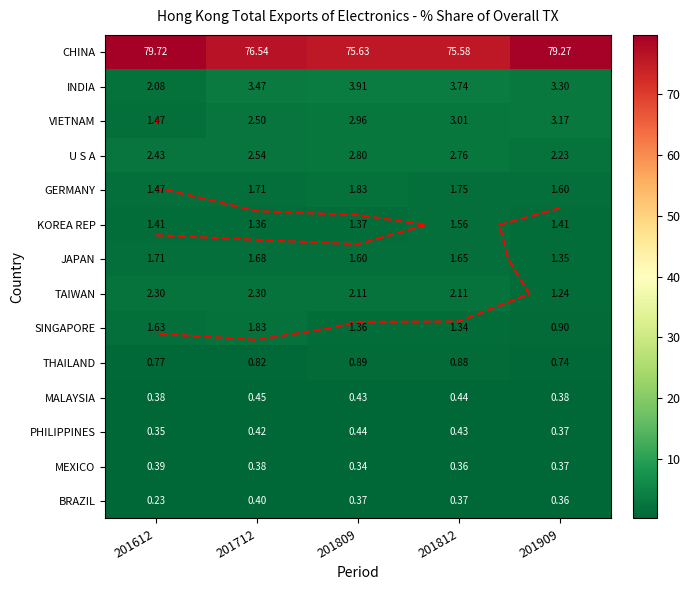

Rank the series at 201712 from lowest to highest value.

MEXICO, BRAZIL, PHILIPPINES, MALAYSIA, THAILAND, KOREA REP, JAPAN, GERMANY, SINGAPORE, TAIWAN, VIETNAM, U S A, INDIA, CHINA